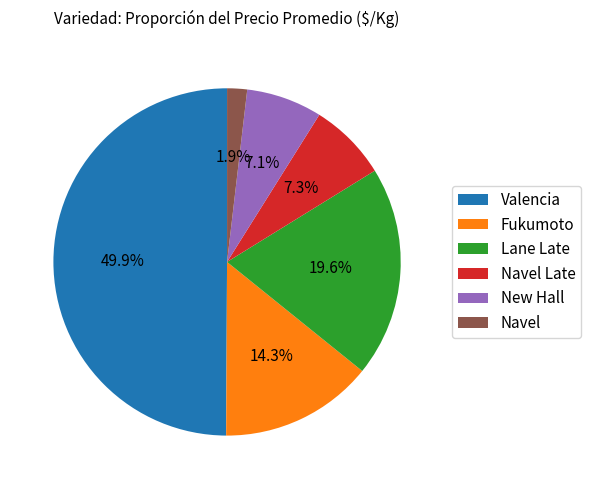

Does Navel account for over 50% of the chart?

No